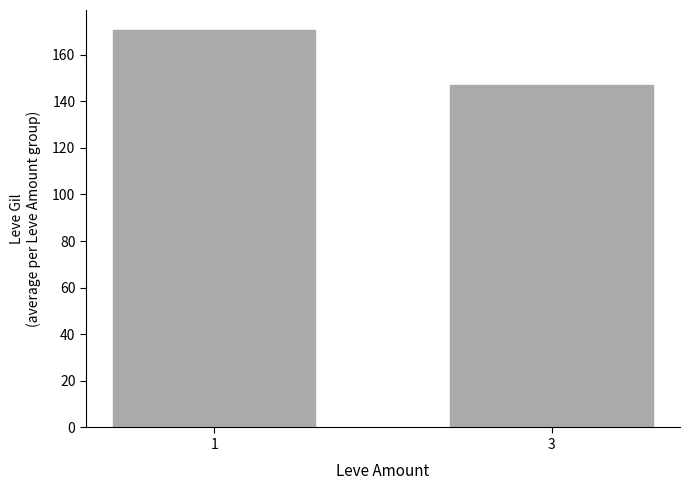

The chart shows a value of 170.6 at 1. True or false?

True